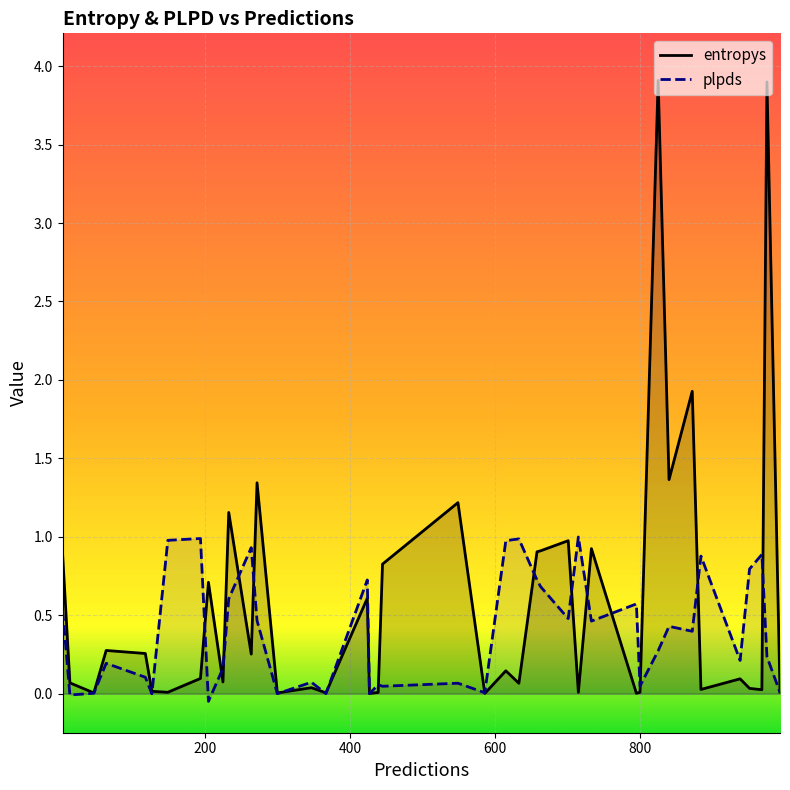

What is the difference between the second highest and minimum values in the entropys series?

3.9